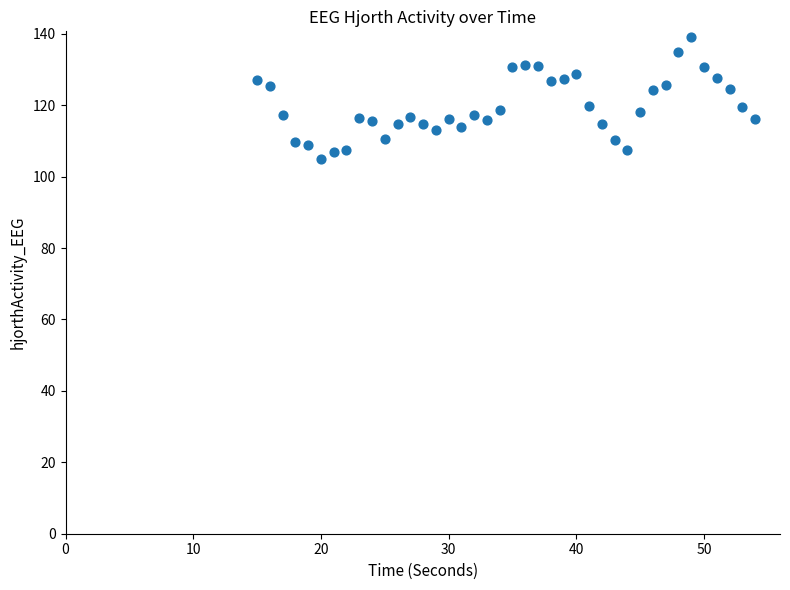

What is the range of X values (max minus min)?

39.0